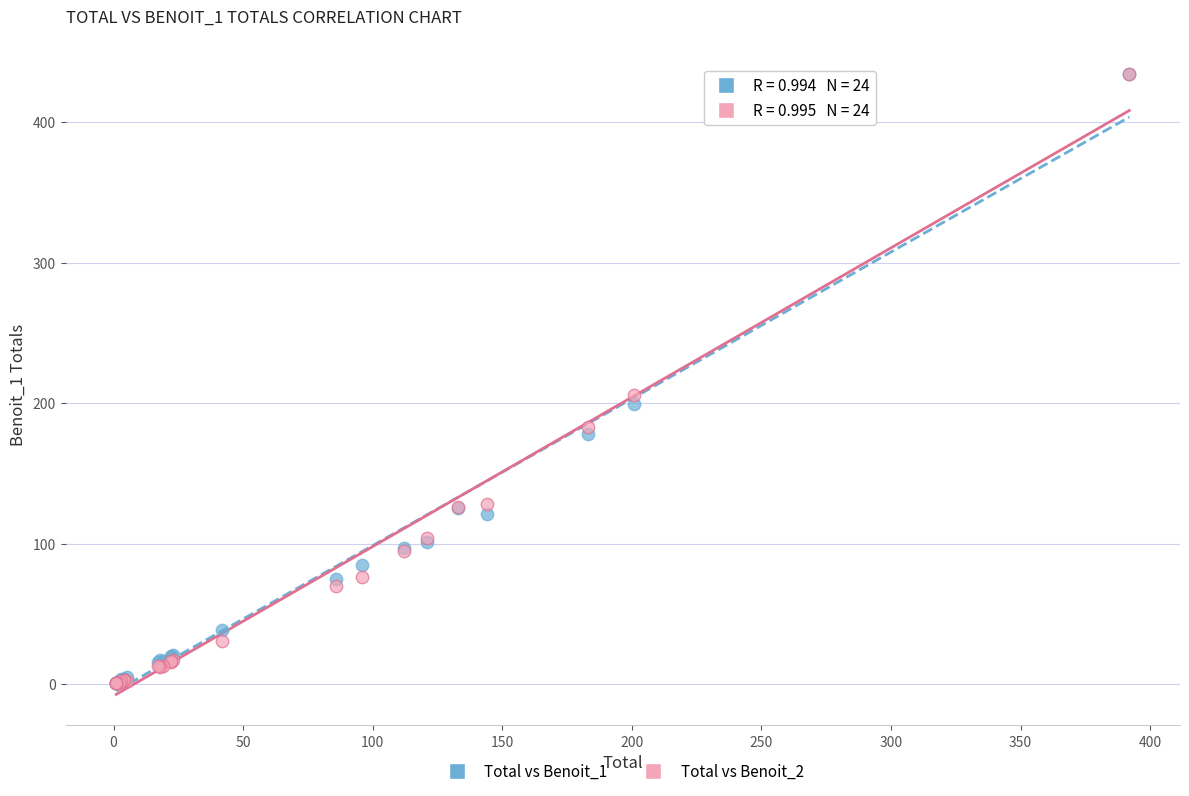

Across all series, what Y value is closest to 217?

205.5